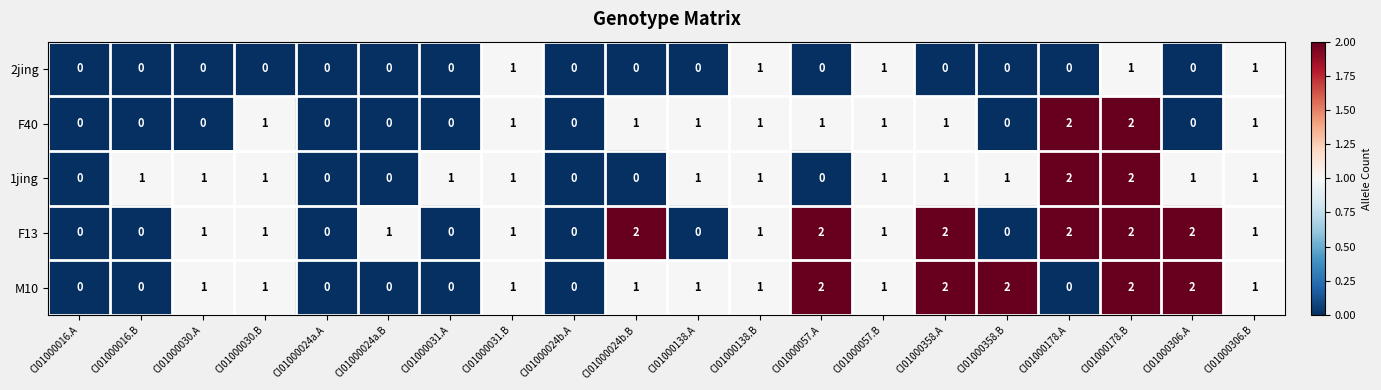

The 2jing series shows 2 at CI01000178.B. True or false?

False